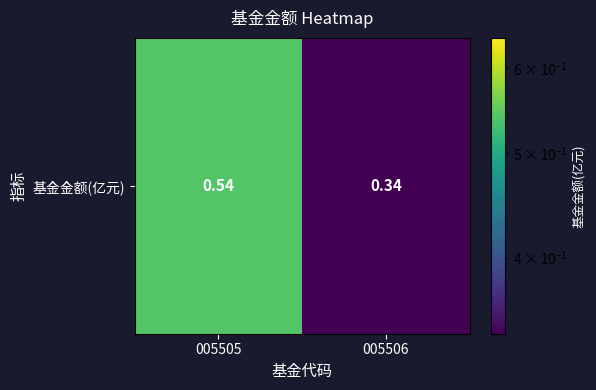

Reading left to right, transcribe all the data shown in this chart.

0.5	0.3